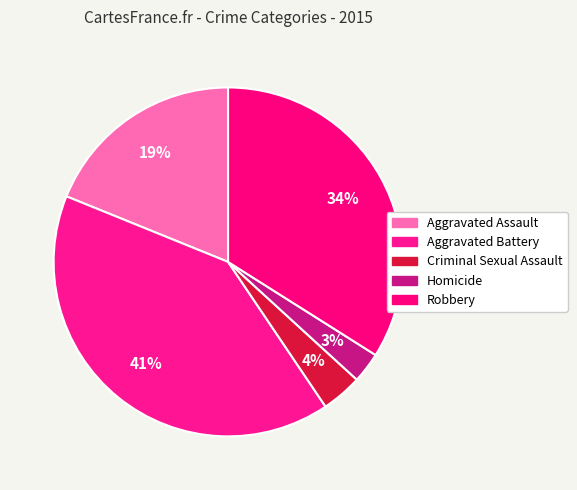

How many slices are in this pie chart?

5